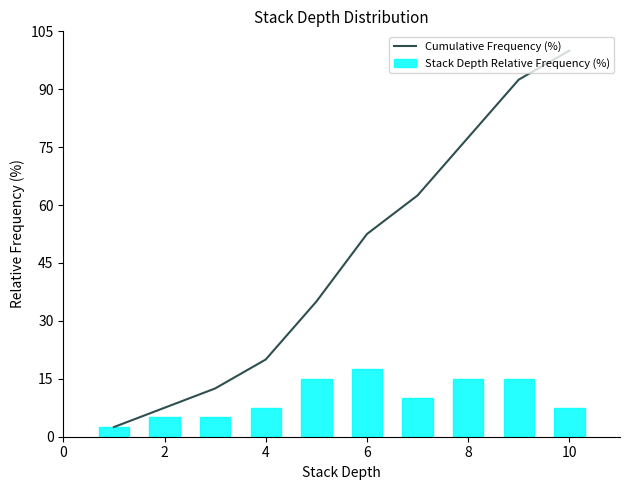

What is the difference between the second highest and minimum values in the Cumulative Frequency (%) series?

90.0